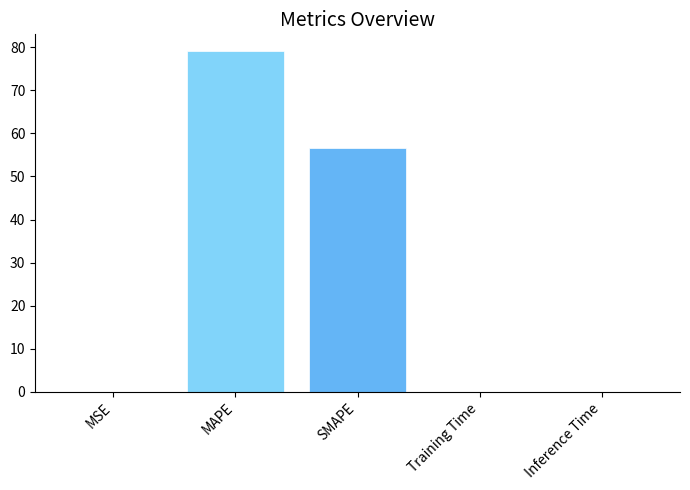

True or false: the data shows 0.0 at Inference Time.

True